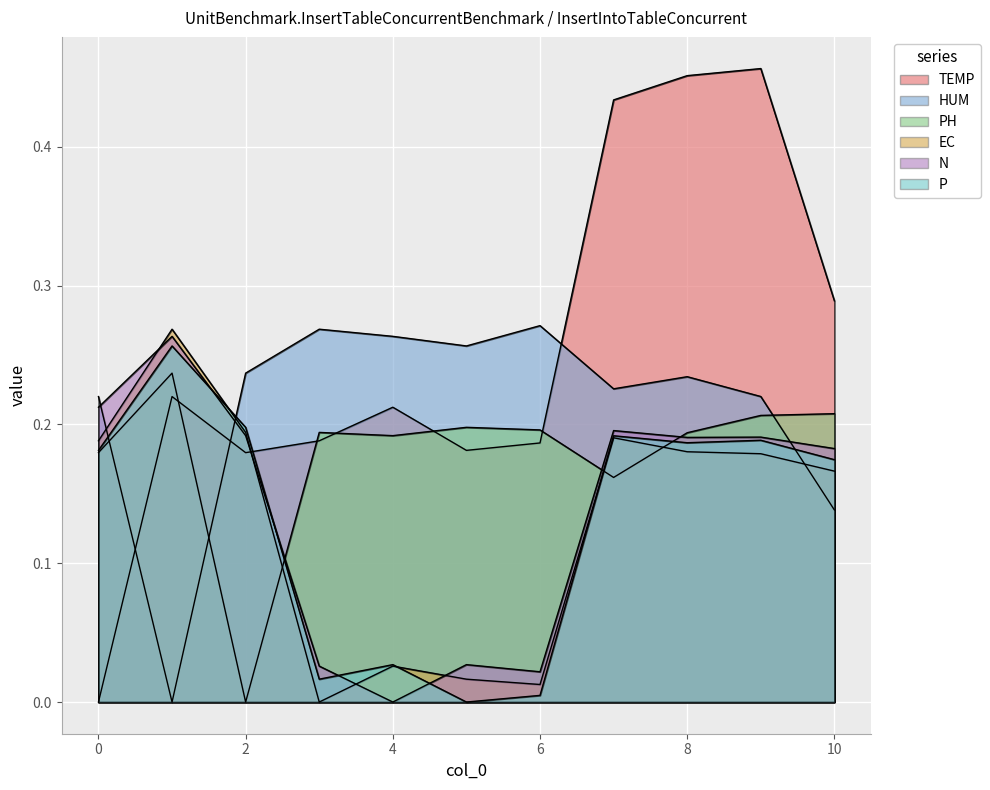

Reading left to right, extract all data points from this chart.

TEMP: 0.0	0.2	0.2	0.2	0.2	0.2	0.2	0.4	0.5	0.5	0.3
HUM: 0.2	0.0	0.2	0.3	0.3	0.3	0.3	0.2	0.2	0.2	0.1
PH: 0.2	0.2	0.0	0.2	0.2	0.2	0.2	0.2	0.2	0.2	0.2
EC: 0.2	0.3	0.2	0.0	0.0	0.0	0.0	0.2	0.2	0.2	0.2
N: 0.2	0.3	0.2	0.0	0.0	0.0	0.0	0.2	0.2	0.2	0.2
P: 0.2	0.3	0.2	0.0	0.0	0.0	0.0	0.2	0.2	0.2	0.2